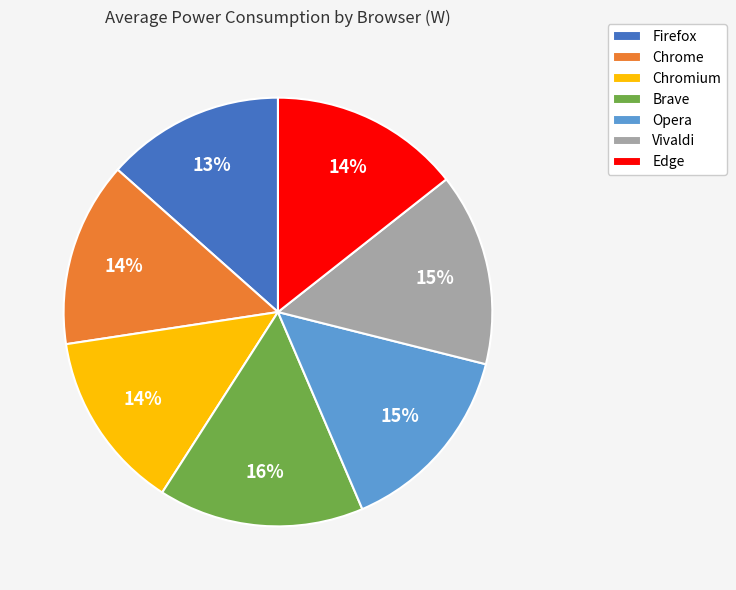

Count the number of slices in the pie.

7